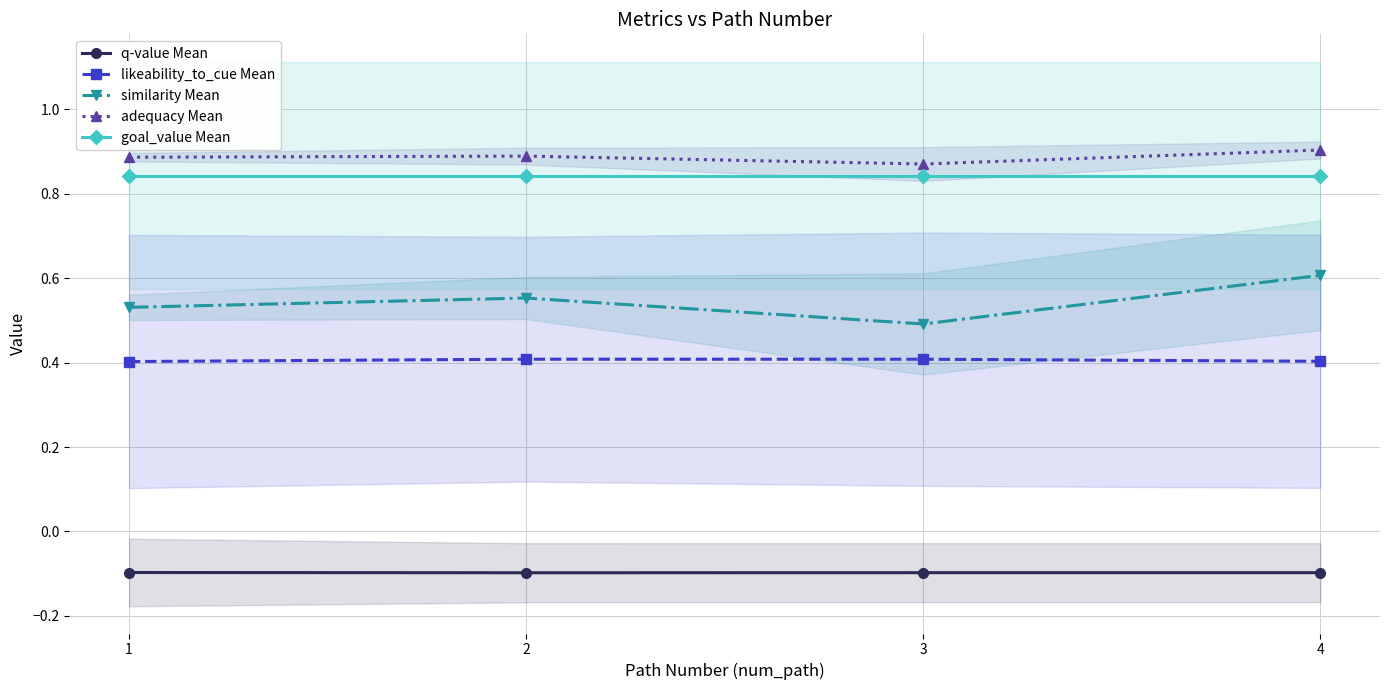

Is this an area chart (filled region under the line)?

No